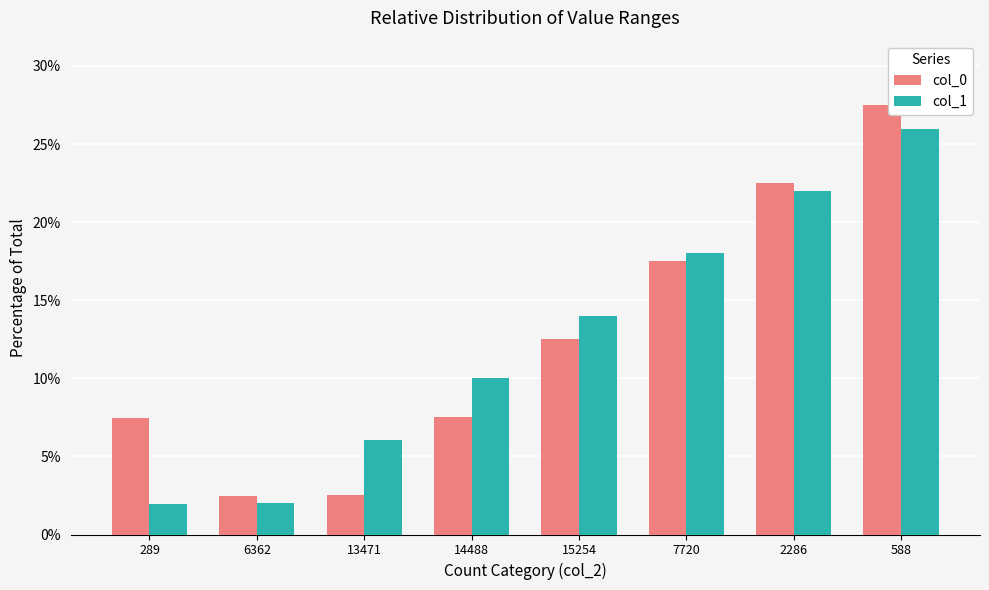

Rank the series by their maximum value, from highest to lowest.

col_0, col_1